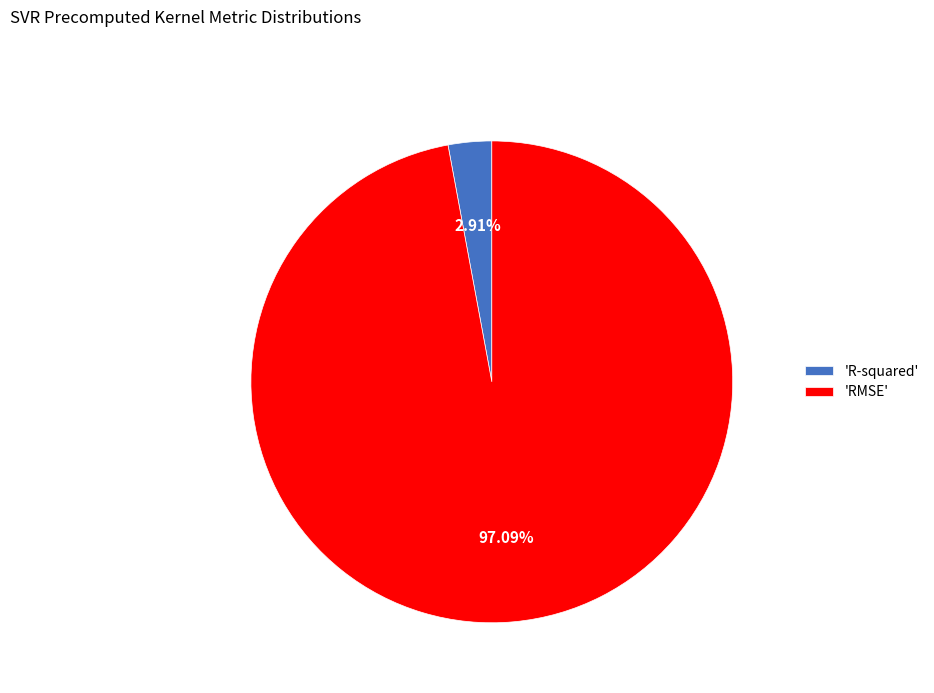

Is there any slice that represents more than half of the pie?

Yes